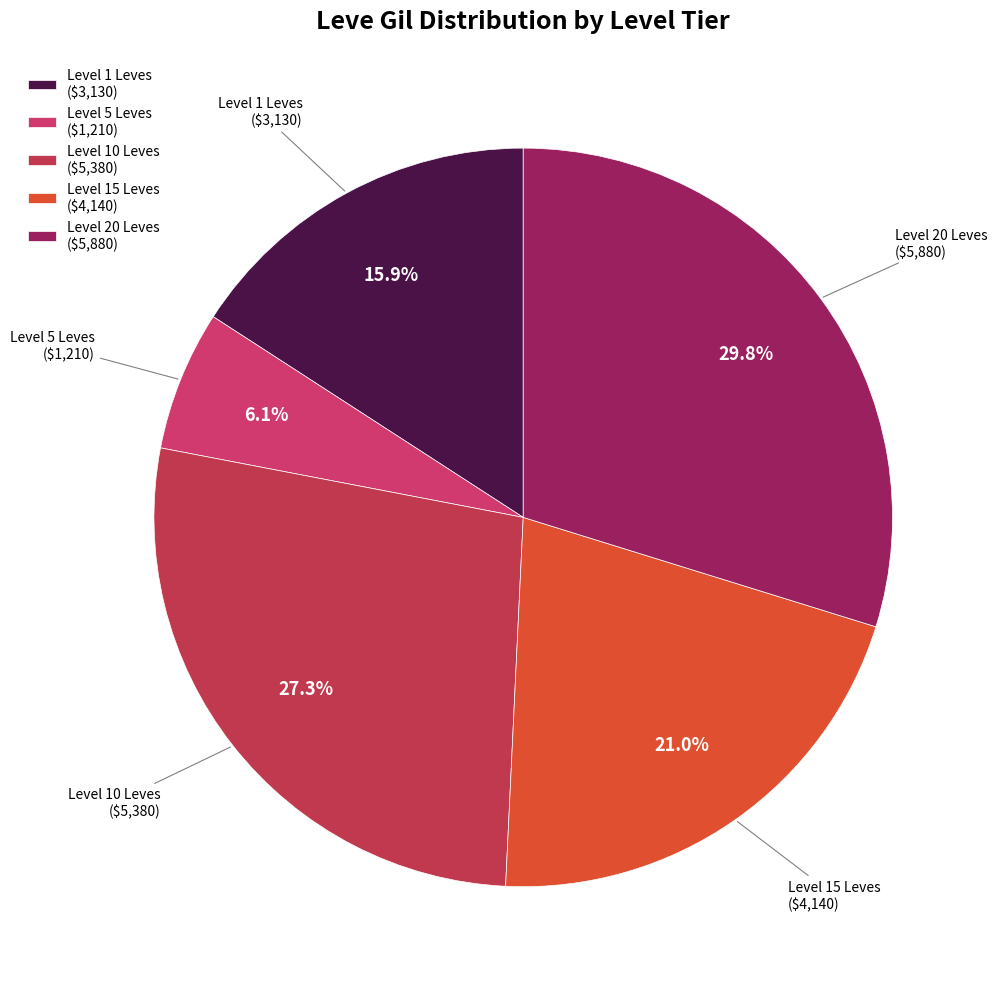

Does Level 1 Leves ($3,130) represent more than half of the total?

No